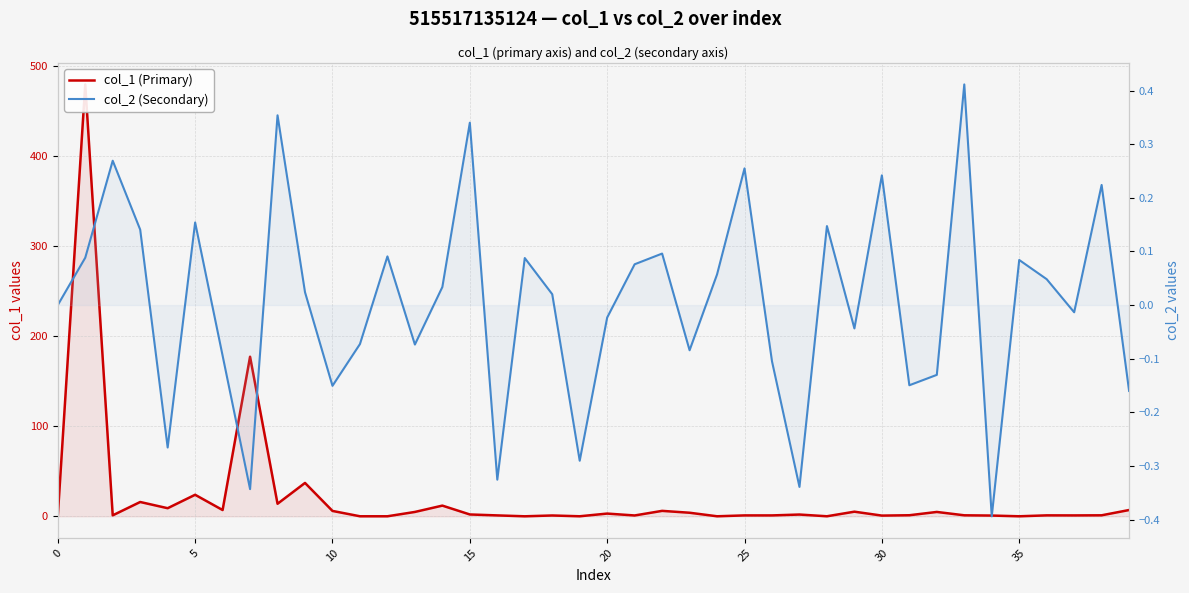

What is the difference between the second highest and second lowest values in the col_2 (Secondary) series?

0.7